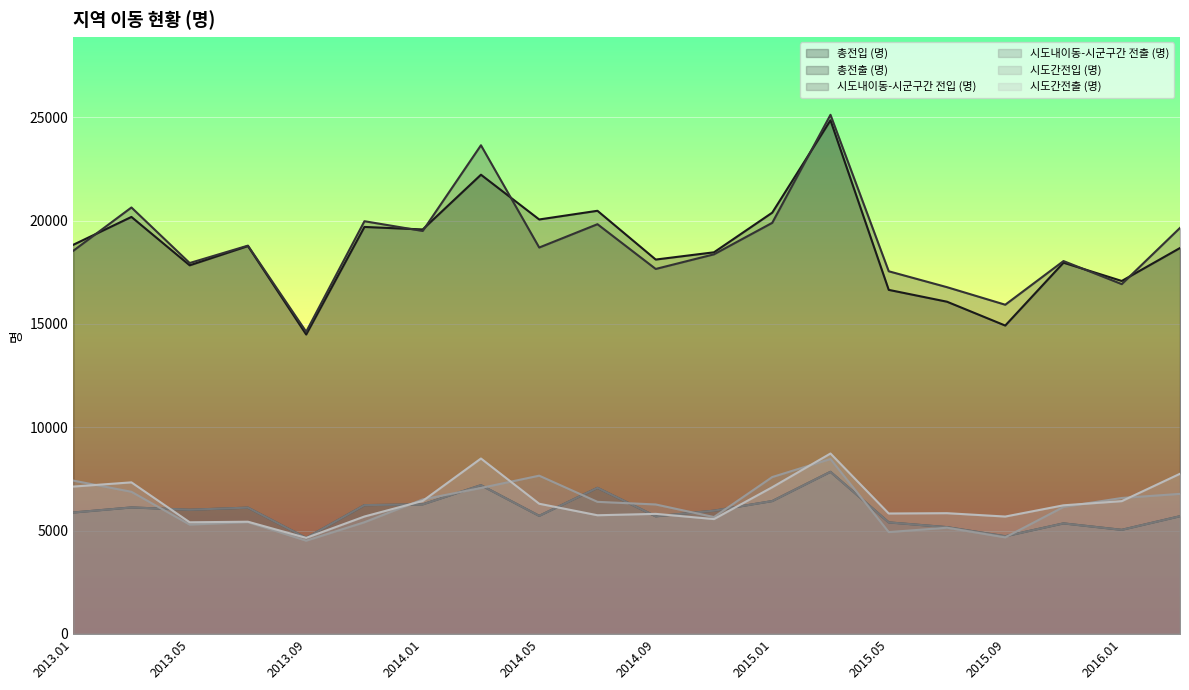

What value does the 총전입 (명) series have at 2015.07?

16074